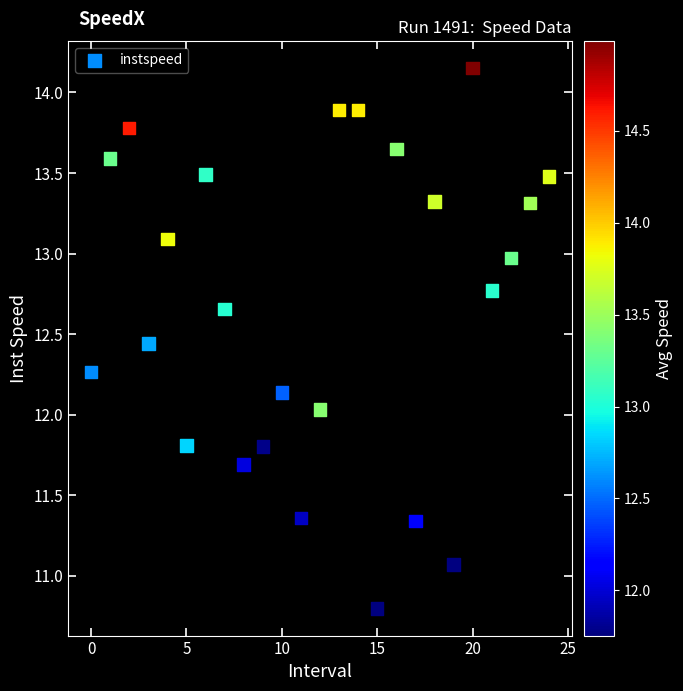

What is the range of Y values (max minus min)?

3.4